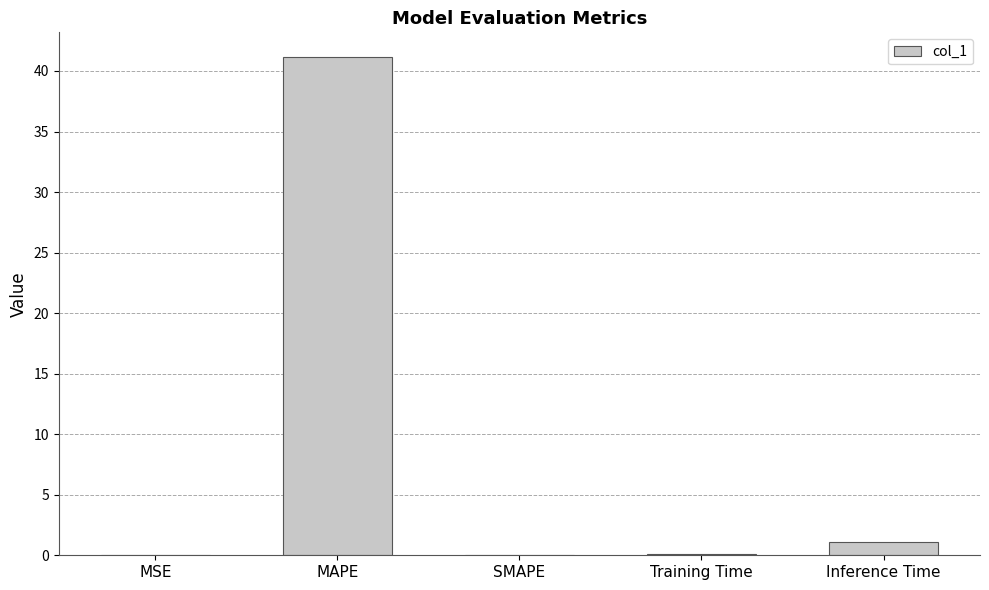

What is the sum of all values?

42.3